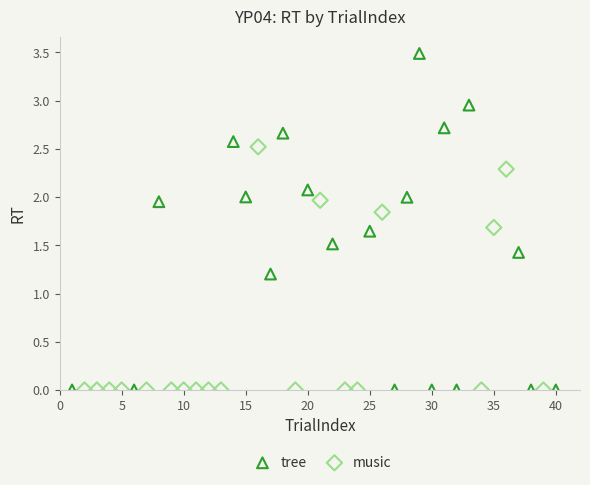

Which series has the largest Y range (max minus min)?

tree